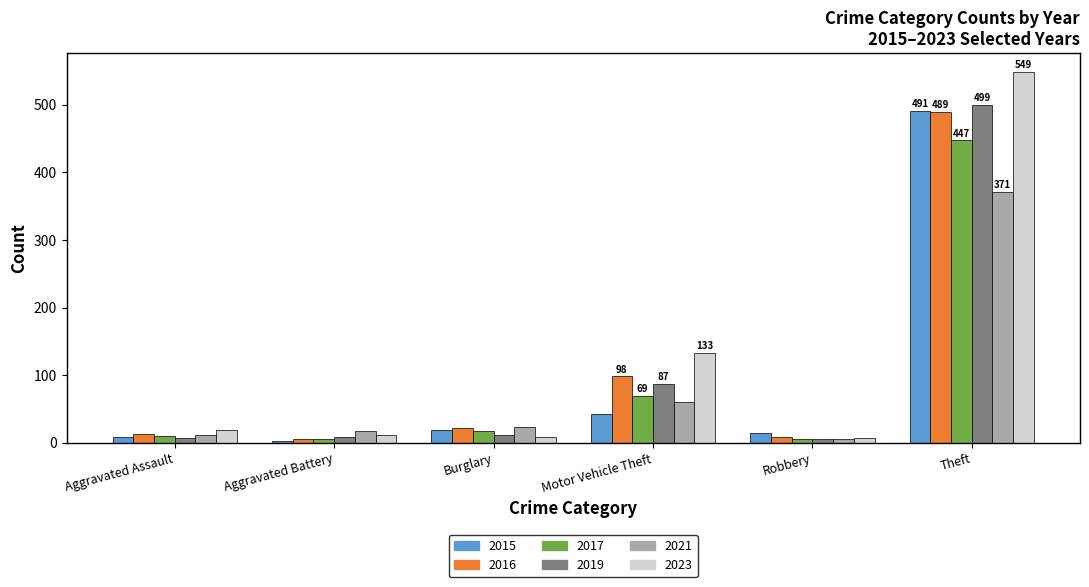

True or false: 2021 has a value of 371 at Theft.

True